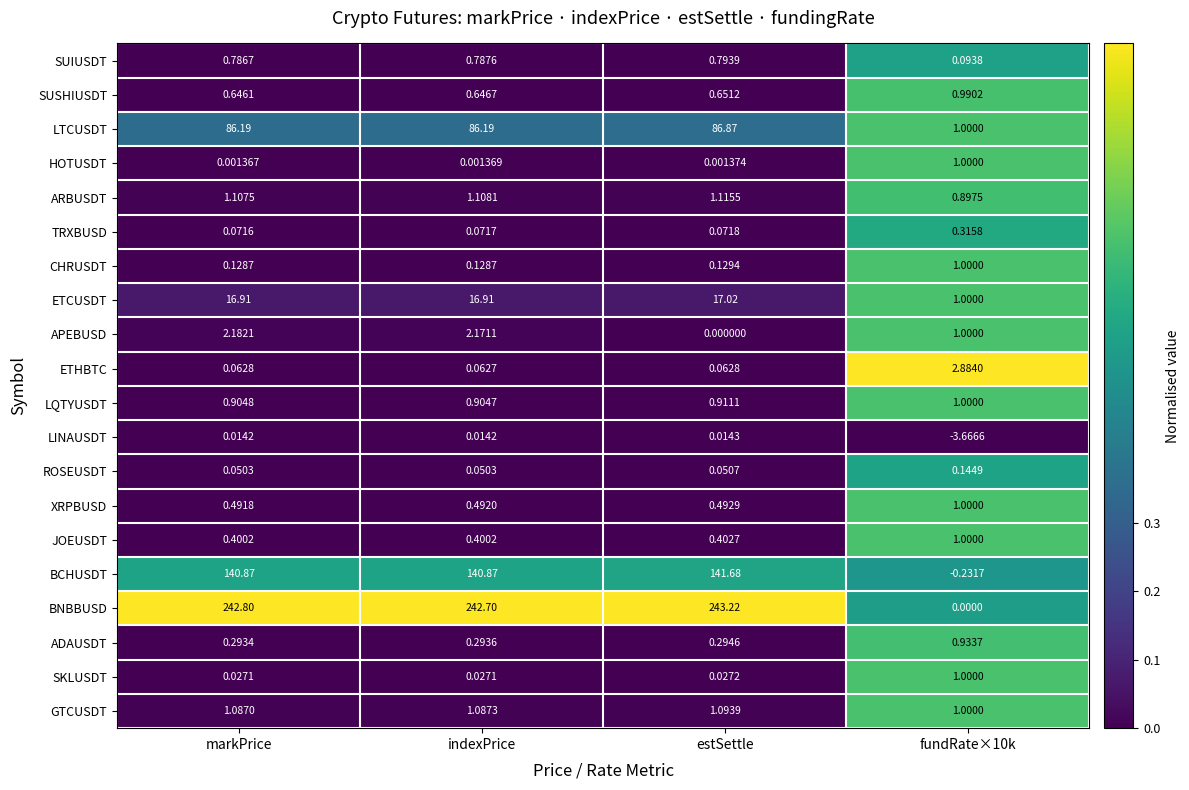

At which category is the sum across all series the highest?

markPrice